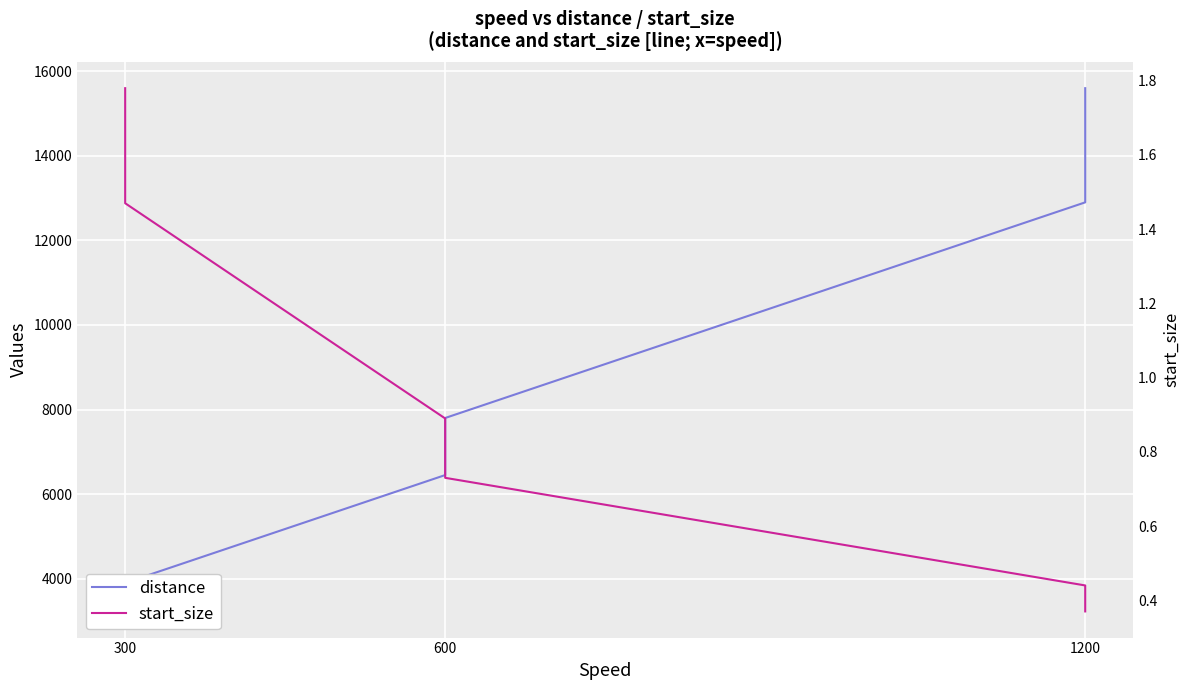

True or false: start_size and distance intersect in this chart.

False